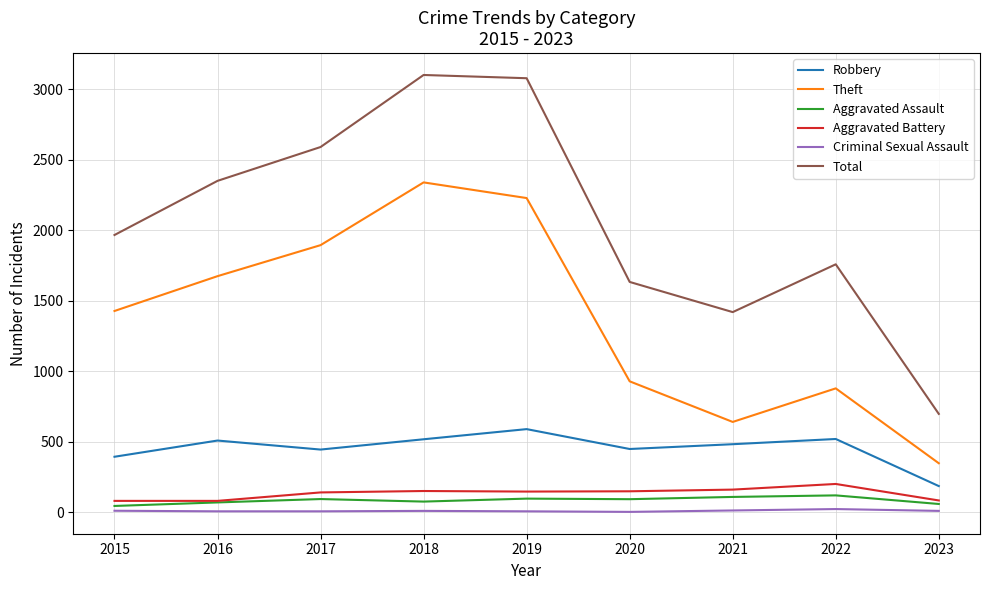

True or false: Total and Aggravated Assault cross at least once.

False